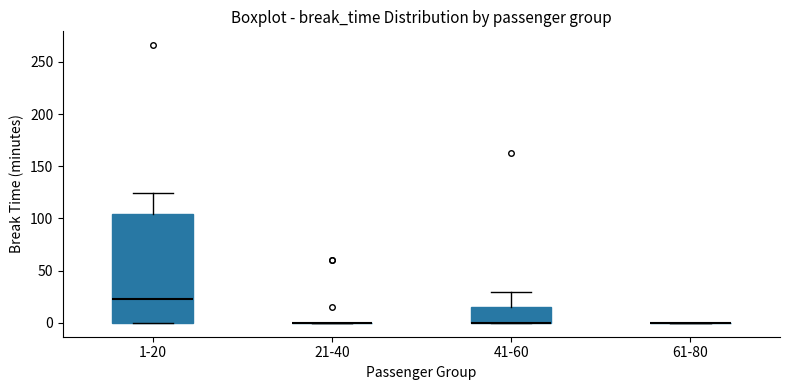

Comparing the boxes themselves (not the whiskers), which one is the tallest?

1-20